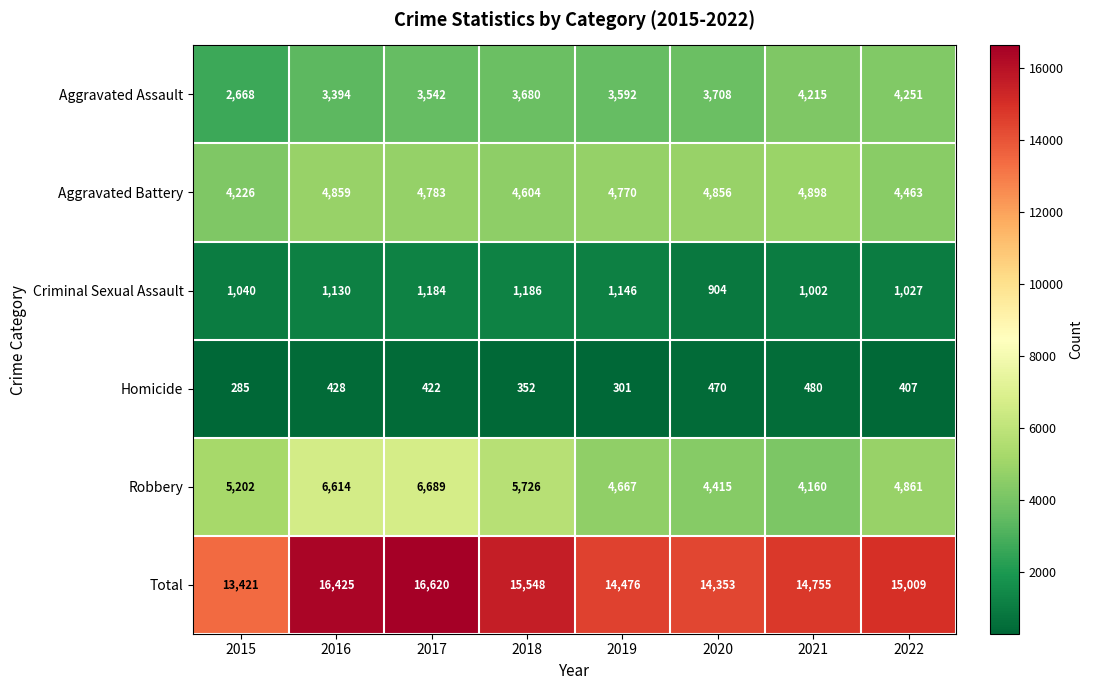

How many categories are shown in the chart?

8